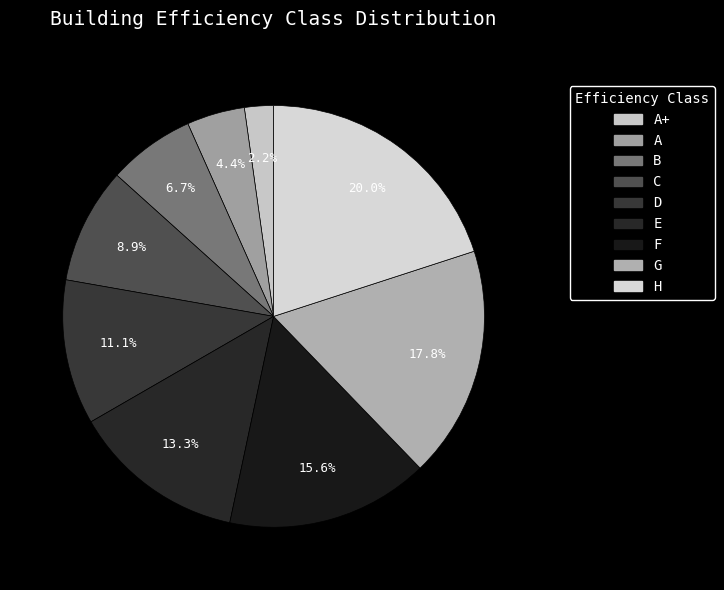

The E slice represents 24% of the pie. True or false?

False